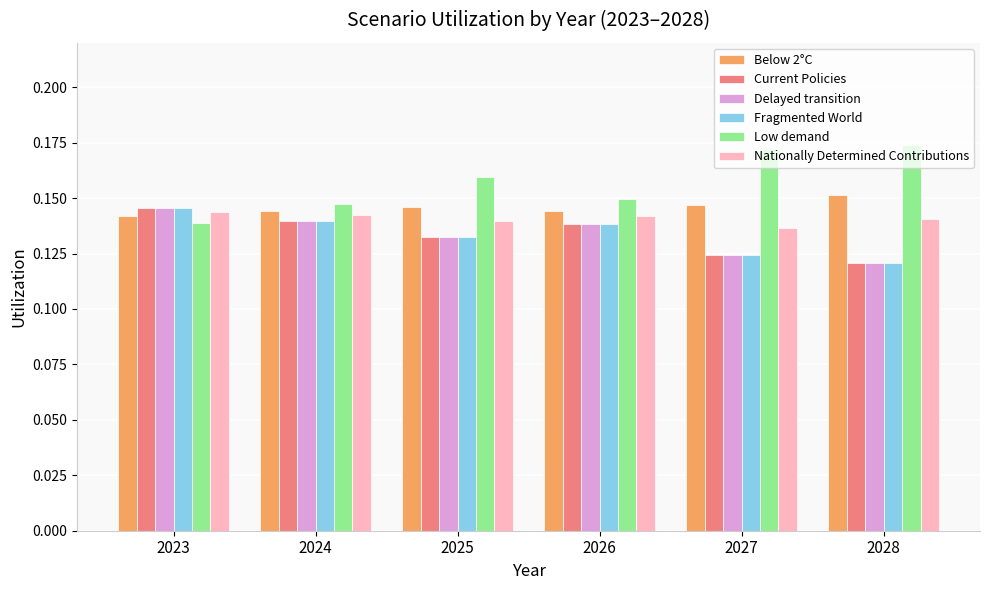

What is the sum of the Delayed transition values at 2027 and 2026?

0.3